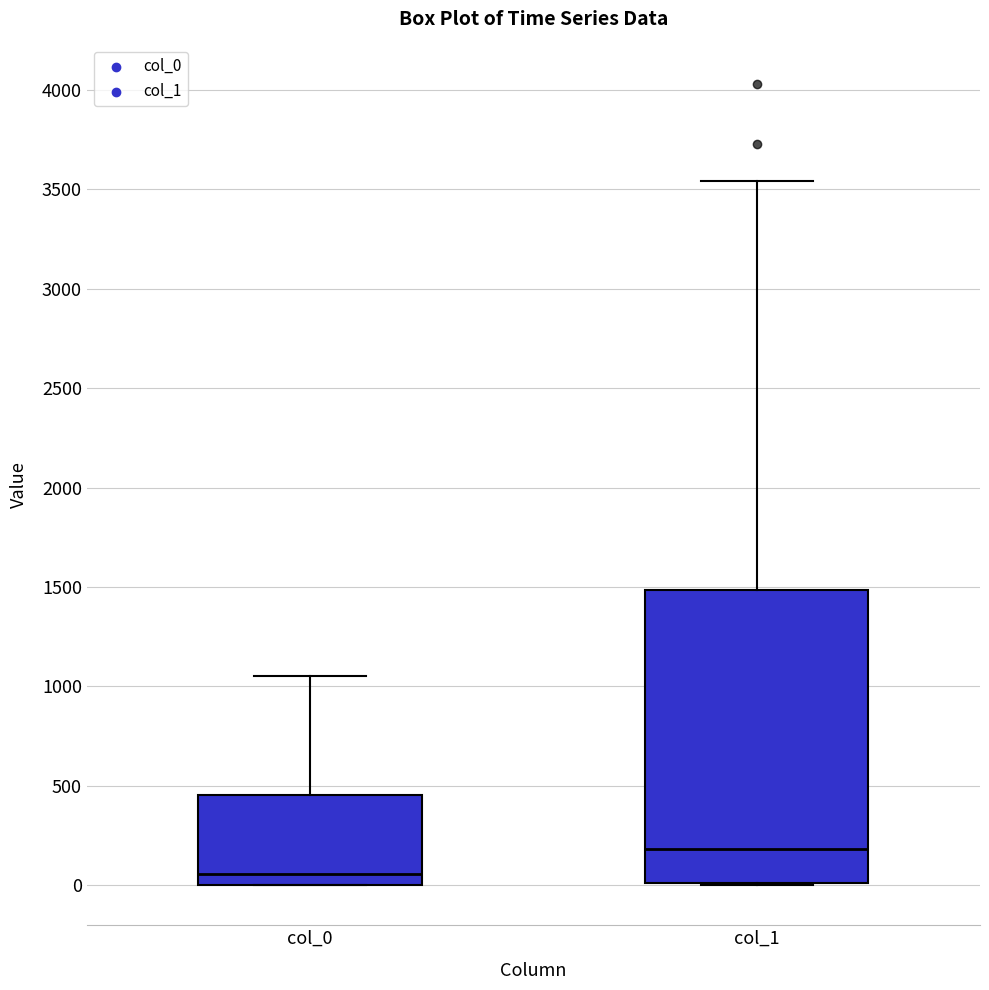

Where is the lower edge of the box for col_1 on the y-axis? The values are not printed on the chart, so give them approximately, as read against the axis.

0